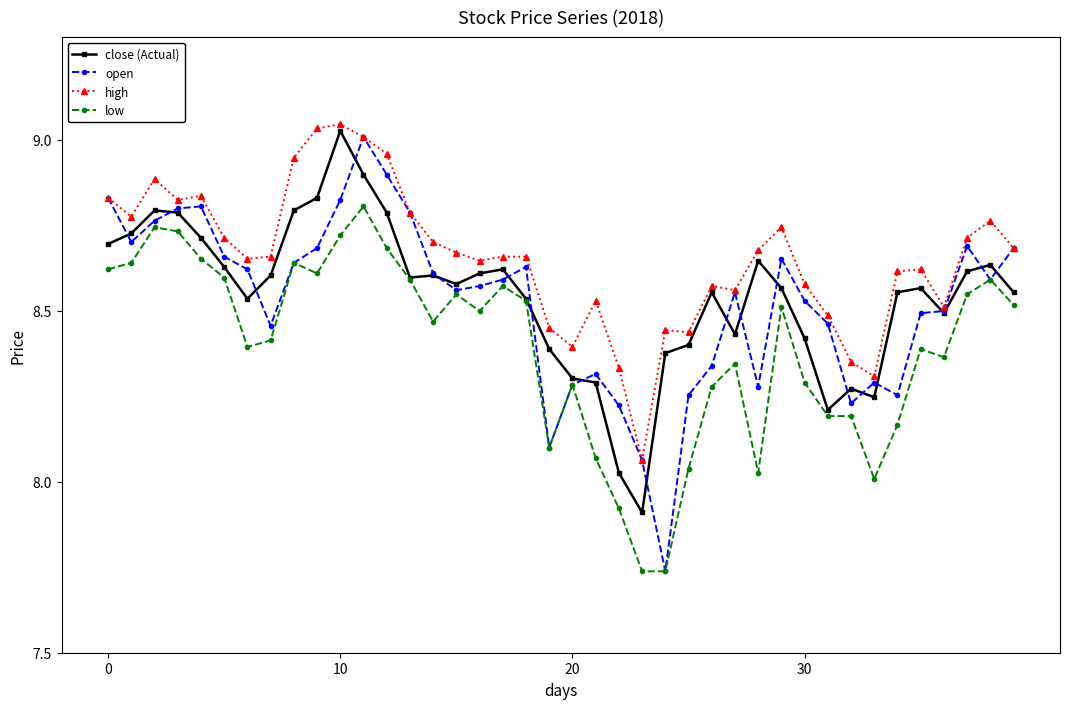

How many values in the open series exceed 8?

39